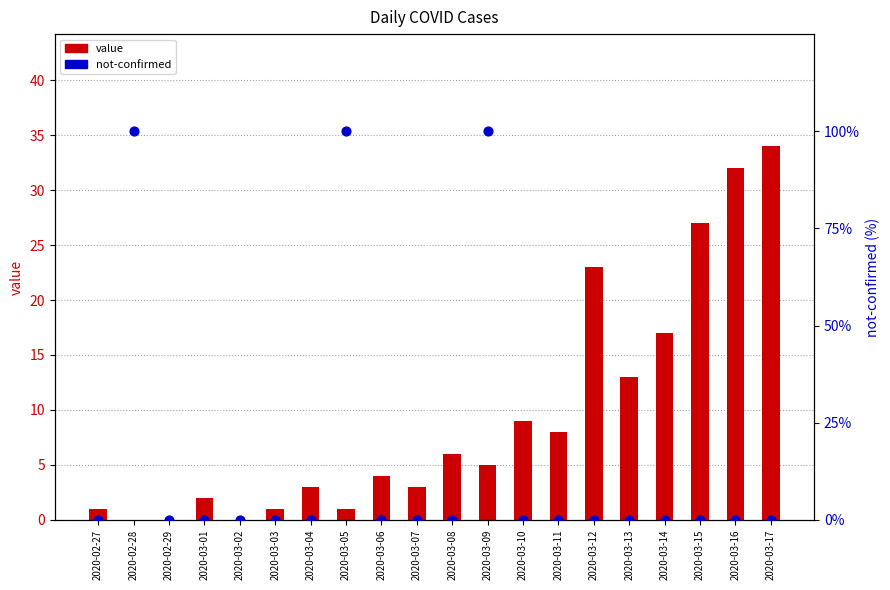

Which series has the largest total across all categories?

not-confirmed